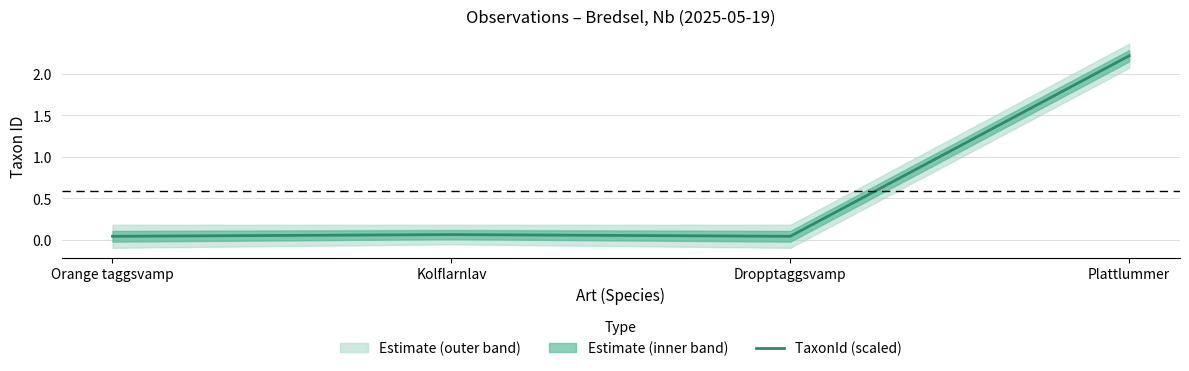

What is the label of the 4th point from the left?

Plattlummer